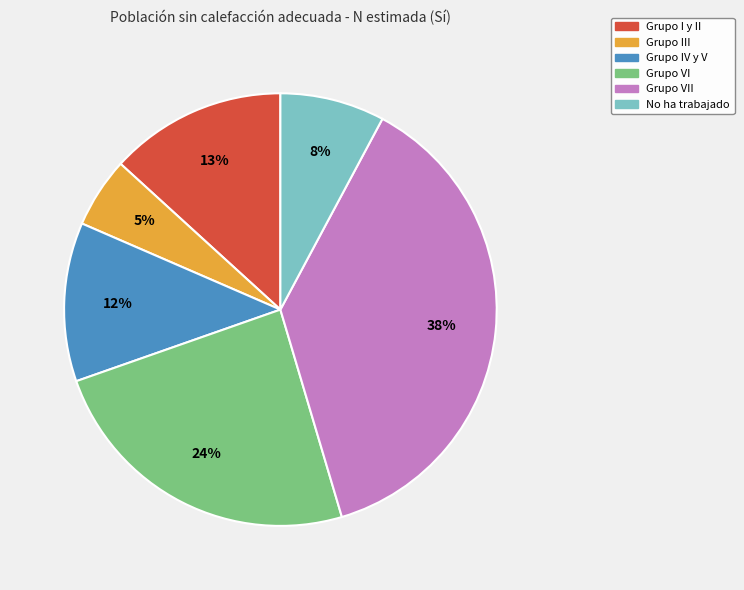

To the nearest percent, what is the average slice percentage?

17%